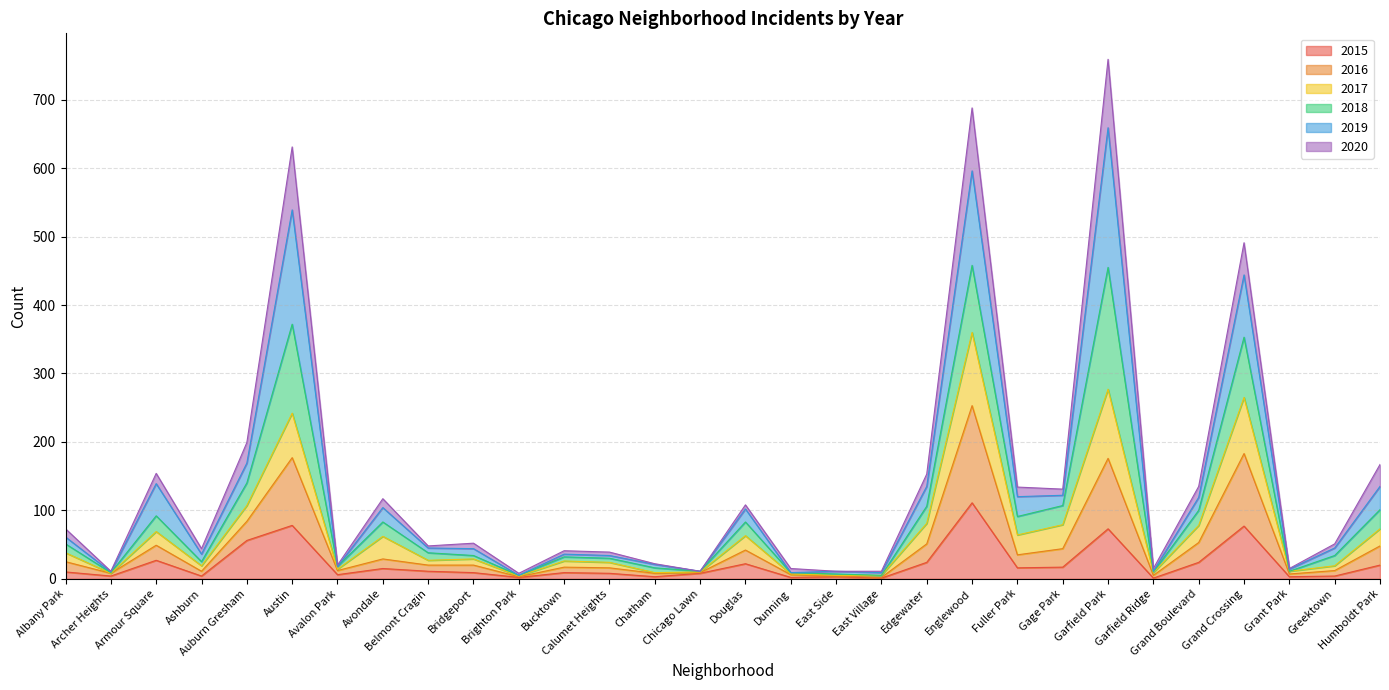

Does the chart have visible grid lines?

Yes